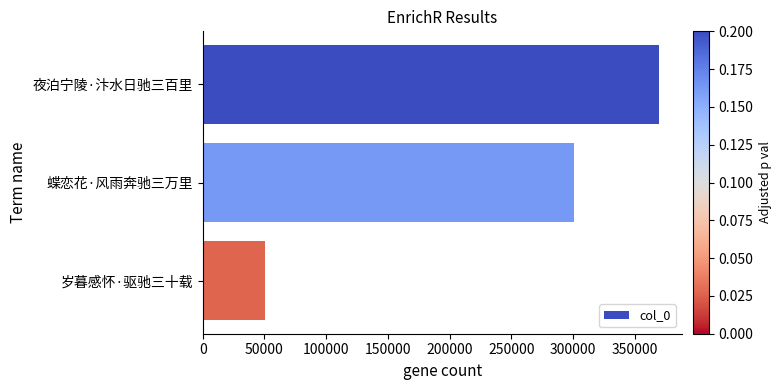

Reading top to bottom, transcribe all the data shown in this chart.

369555	300497	50201